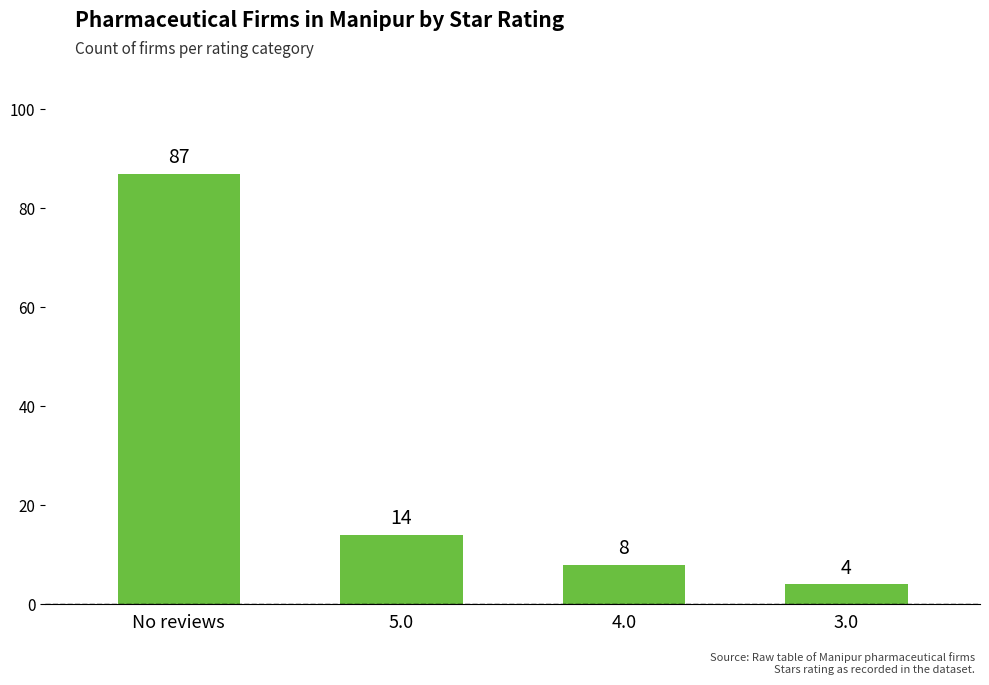

How many series are shown in this chart?

1